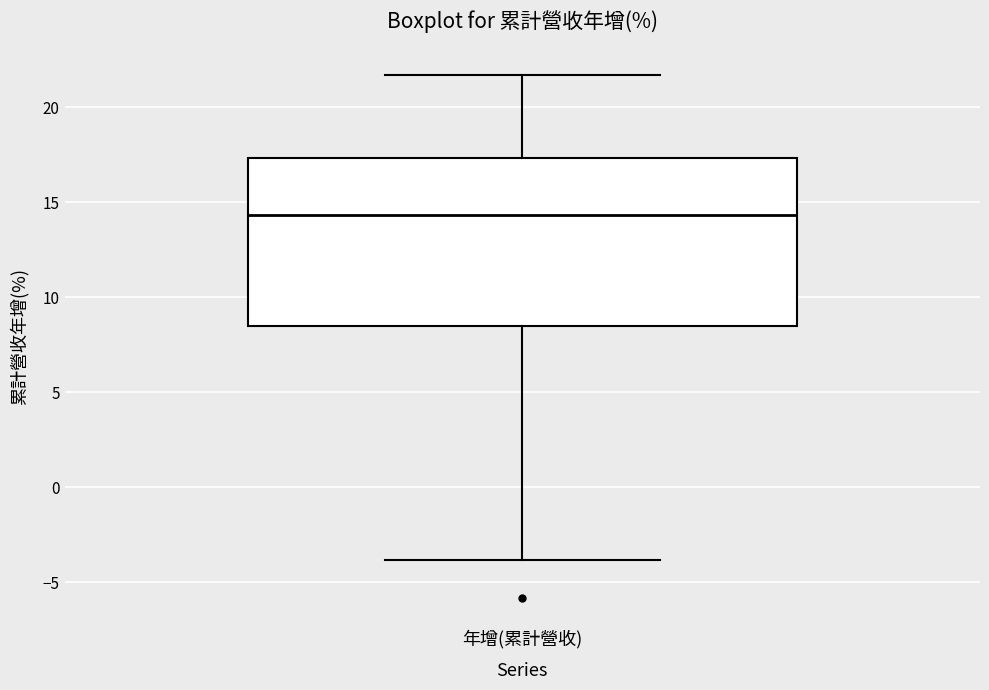

Read this box plot against the y-axis: the position of the median line, the range covered by the box, and the ends of both whiskers. The values are not printed on the chart, so give them approximately, as read against the axis.

median 14.5, box 8.5 to 17.5, whiskers -4.0 to 21.5